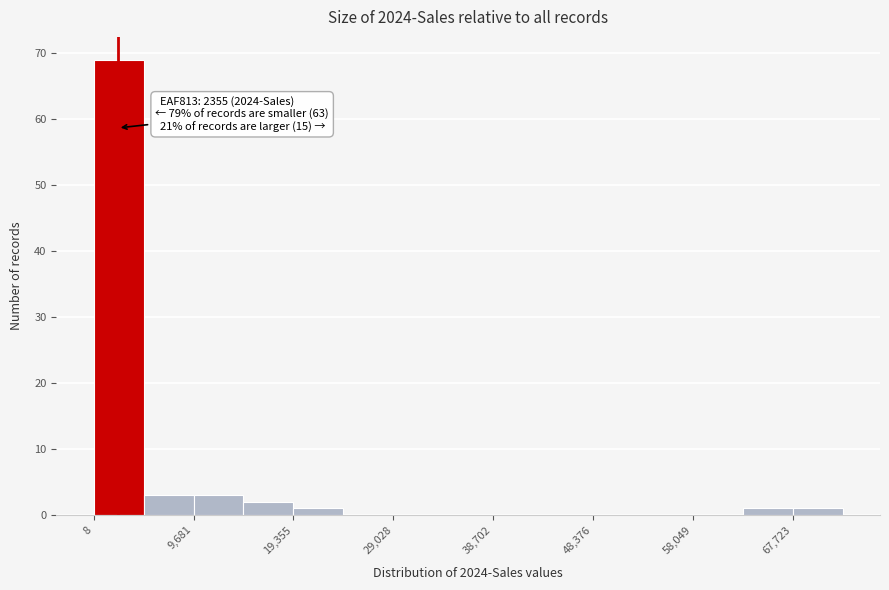

Which range on the x-axis has the tallest bar?

0 to 5000